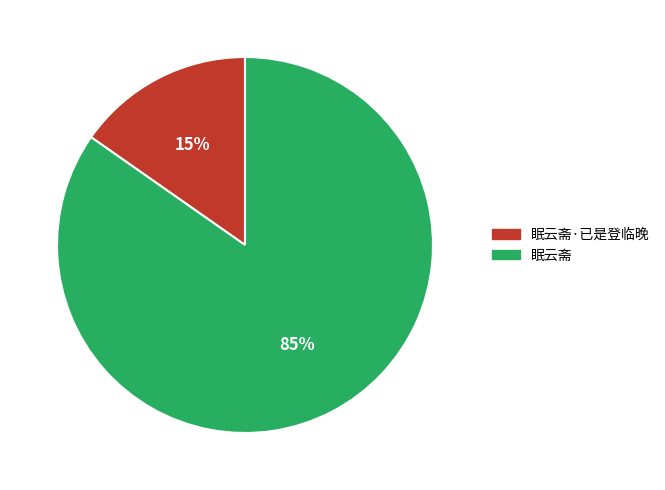

How many slices are in this pie chart?

2